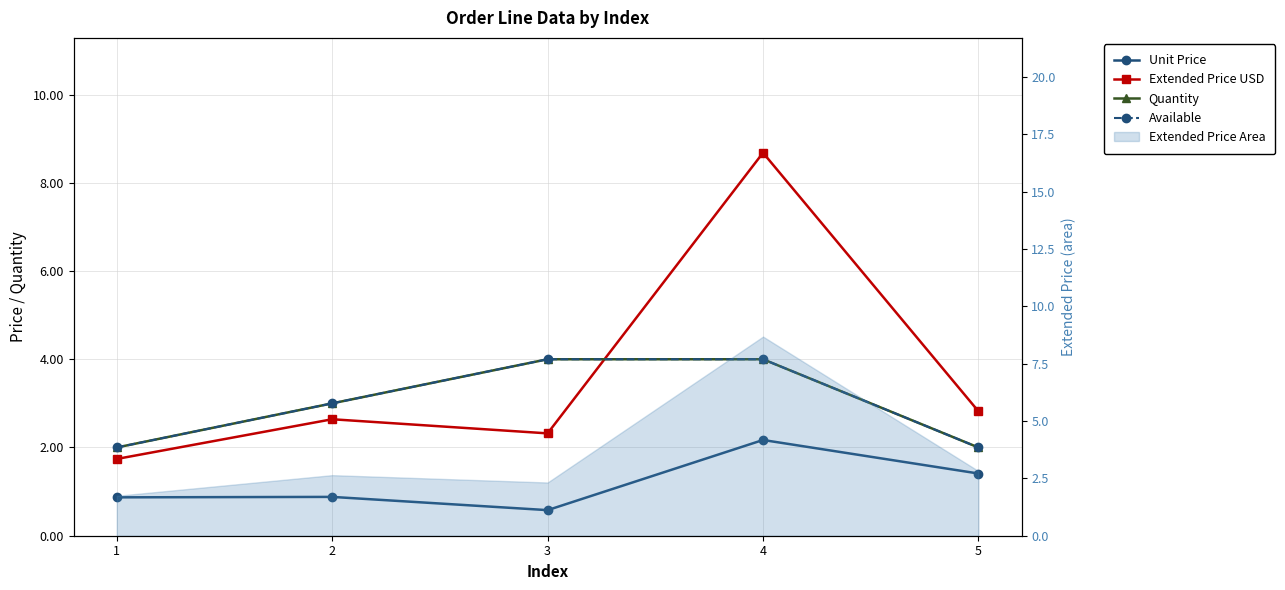

True or false: Extended Price USD has a value of 0.9 at 5.

False